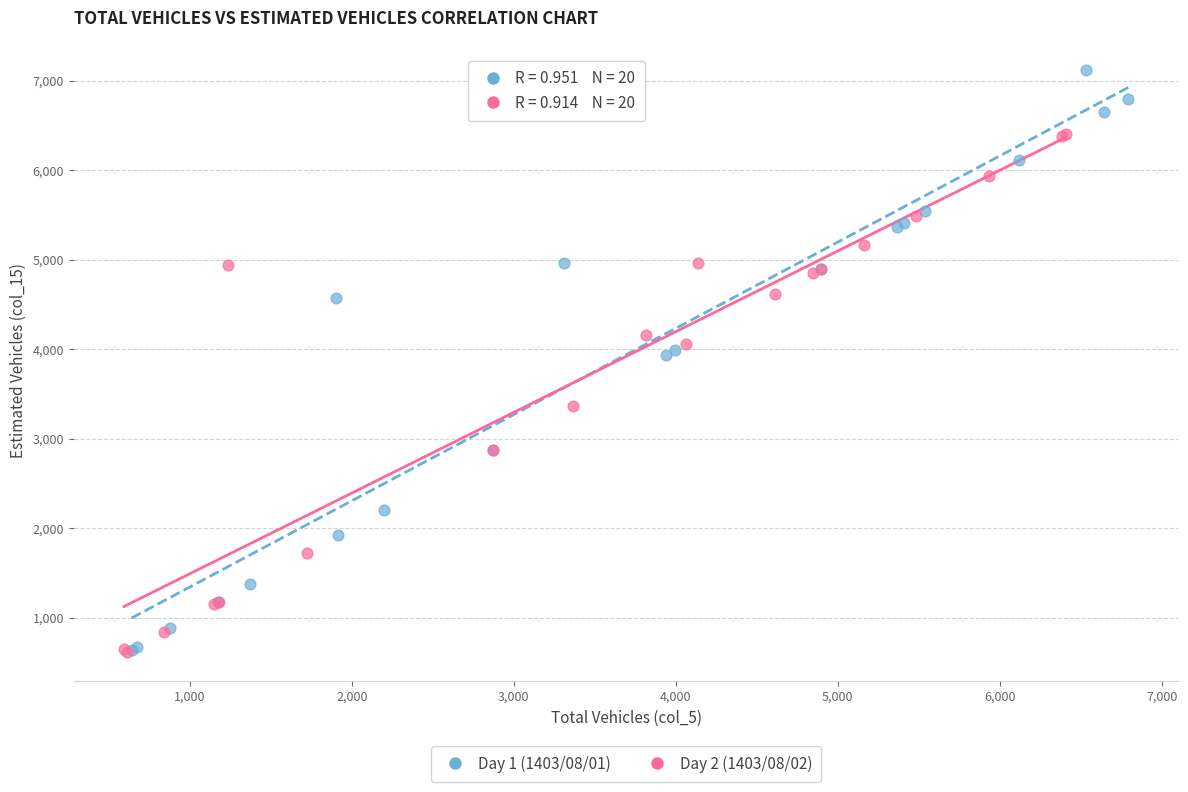

Which series has the largest Y range (max minus min)?

Day 1 (1403/08/01)